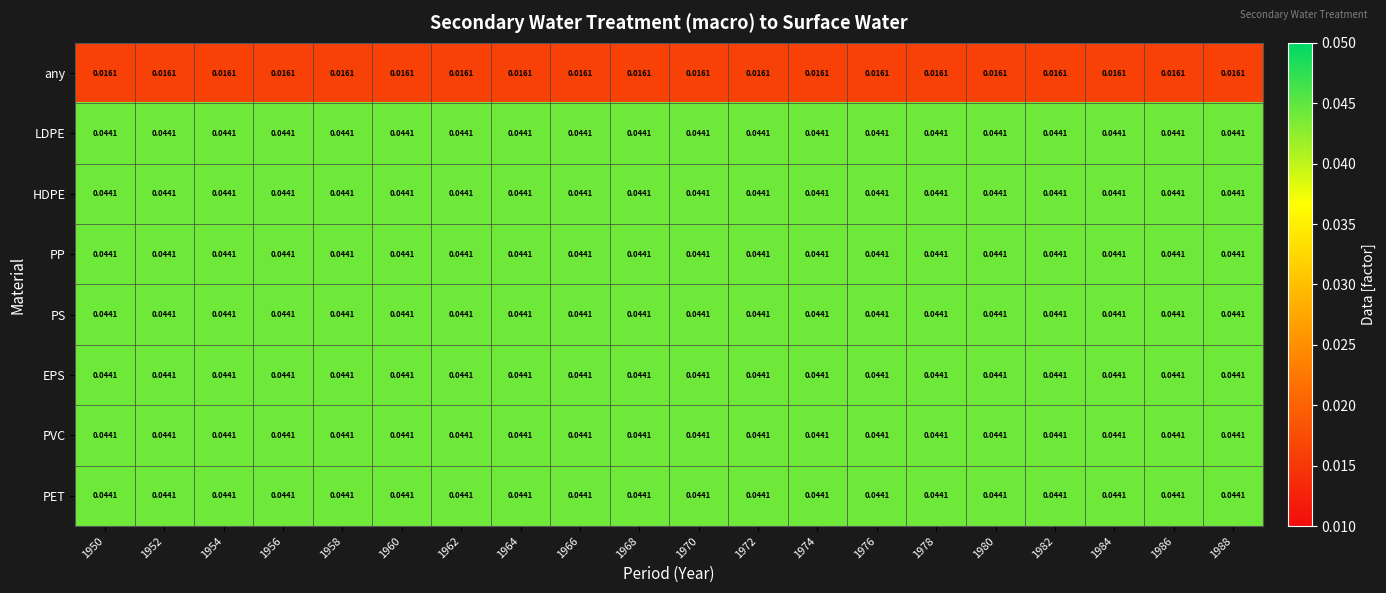

At 1972, list the series in order from largest to smallest.

LDPE, HDPE, PP, PS, EPS, PVC, PET, any